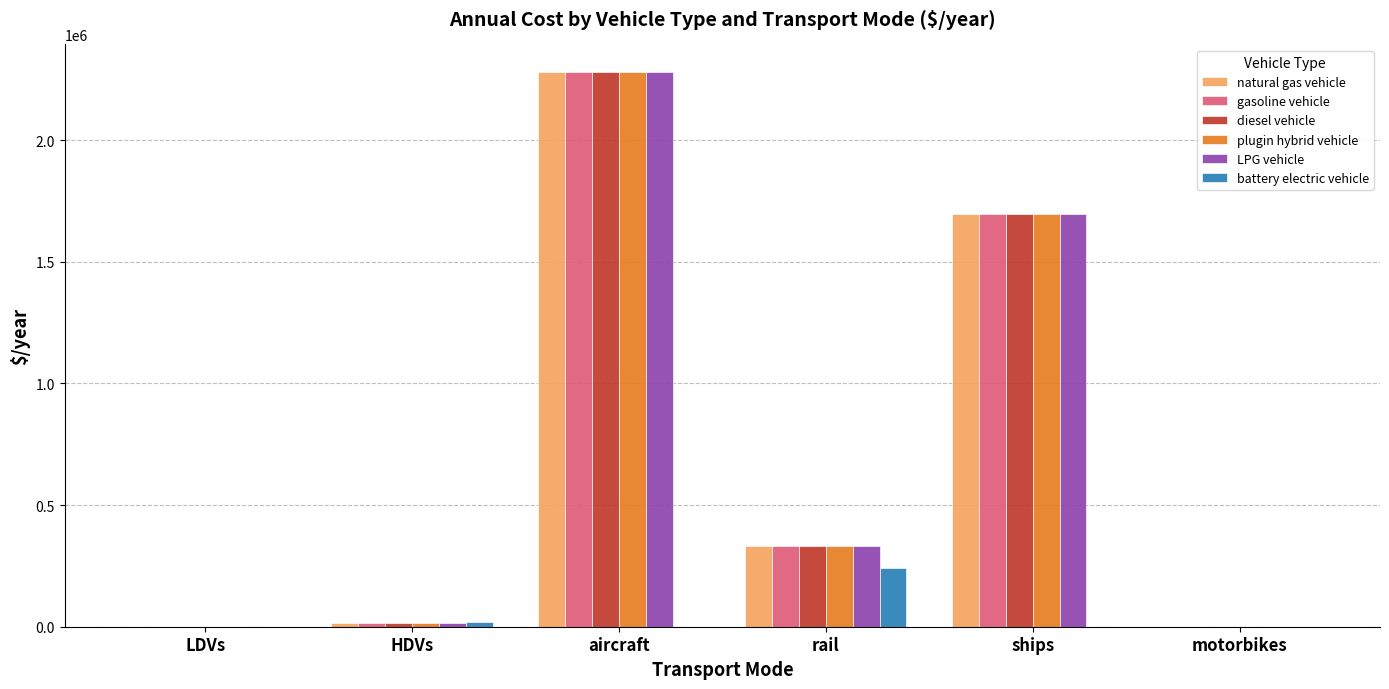

Is the value of natural gas vehicle at rail greater than the value of LPG vehicle at LDVs?

Yes